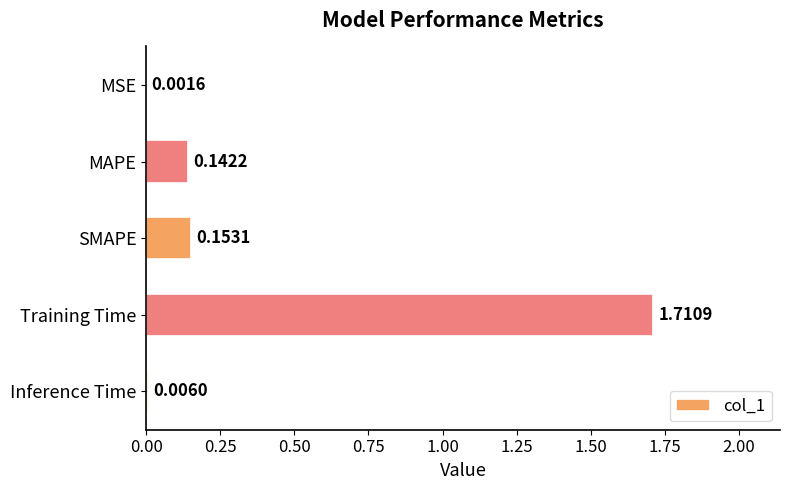

Between MSE and Training Time, which is larger?

Training Time